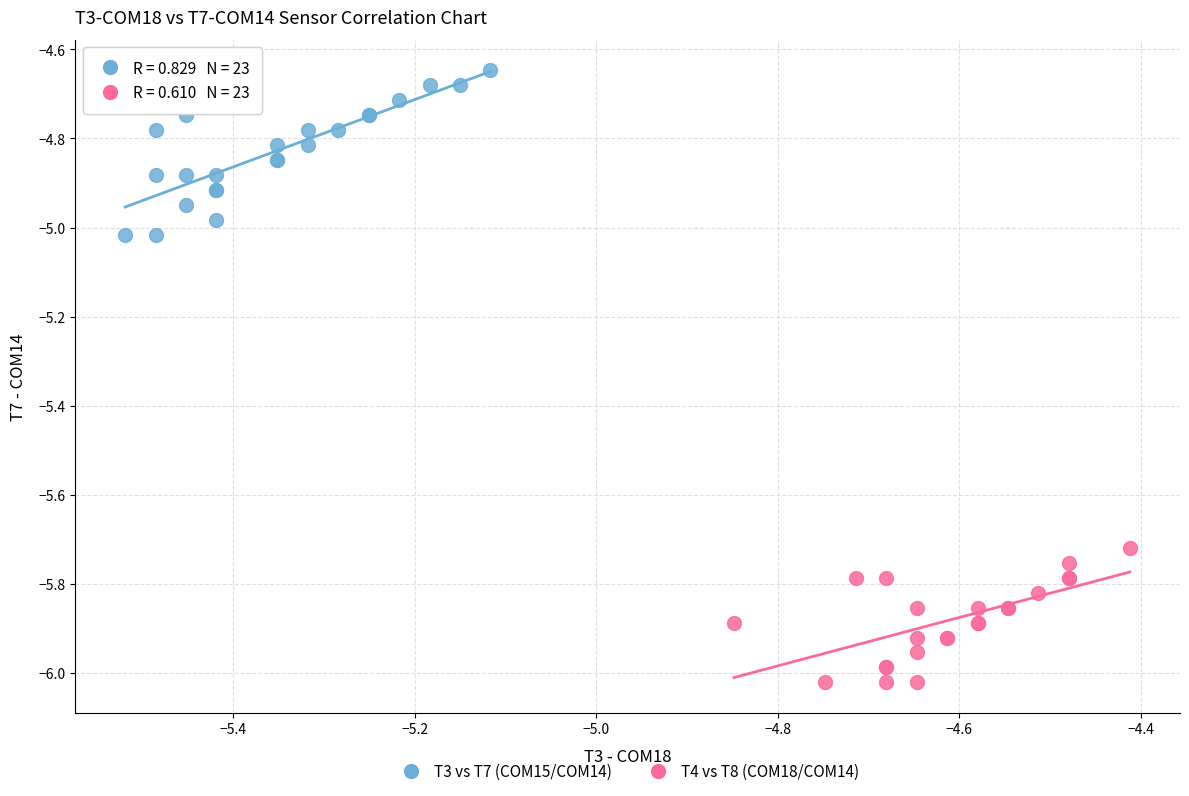

Which series reaches the minimum Y coordinate?

T4 vs T8 (COM18/COM14)